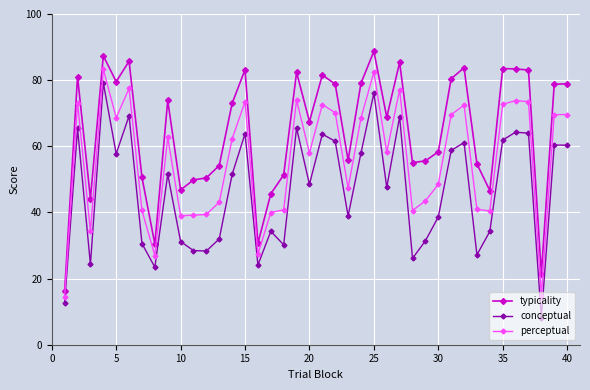

What is the difference between the second highest and second lowest values in the conceptual series?

63.4